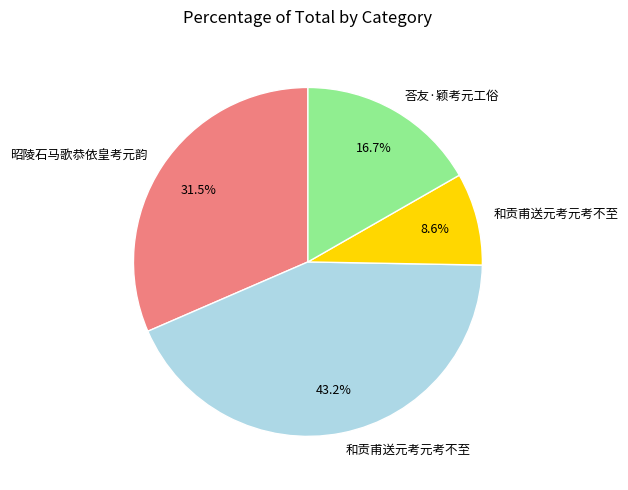

Is there a majority slice in this chart?

No